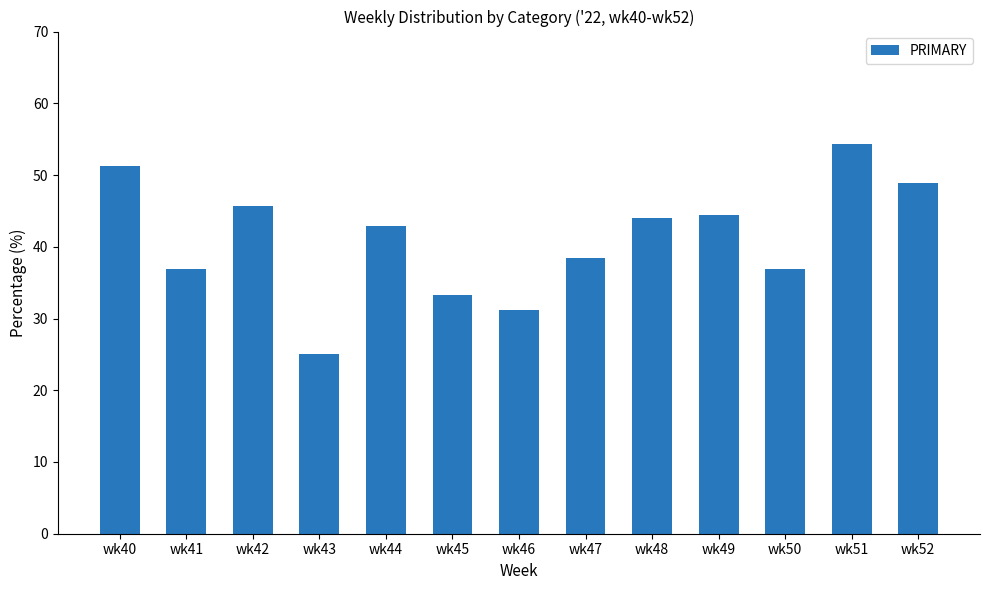

Which has a higher value, wk45 or wk43?

wk45